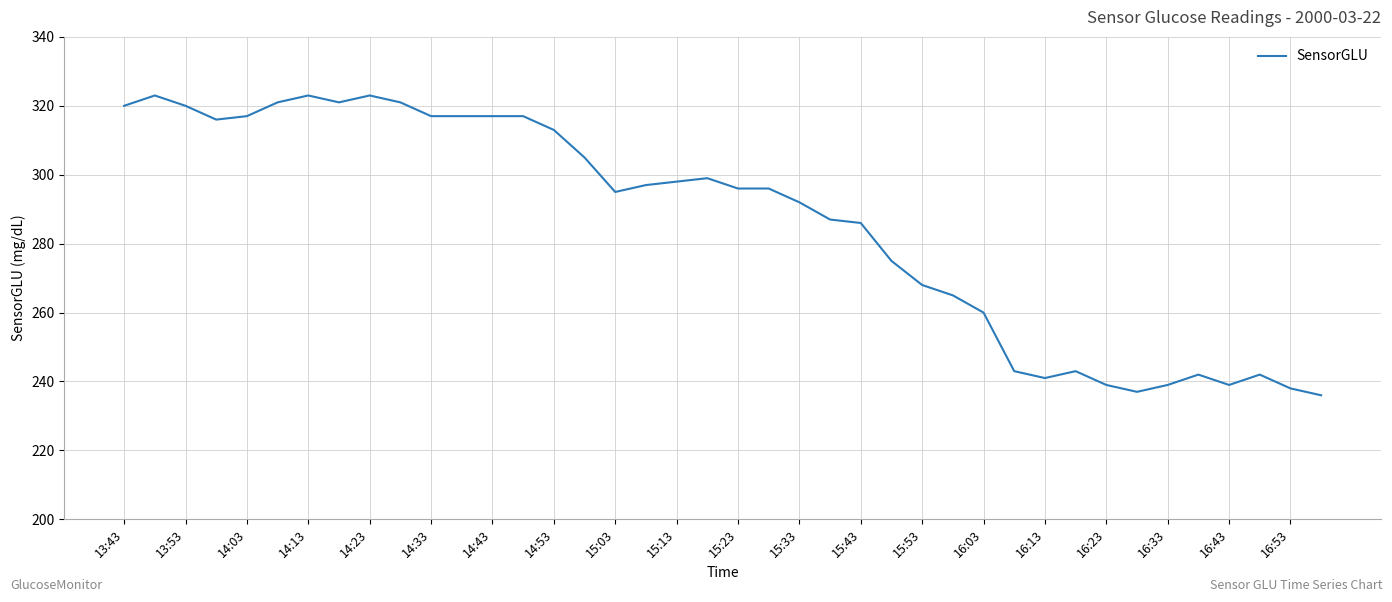

What is the difference between the maximum and minimum values?

87